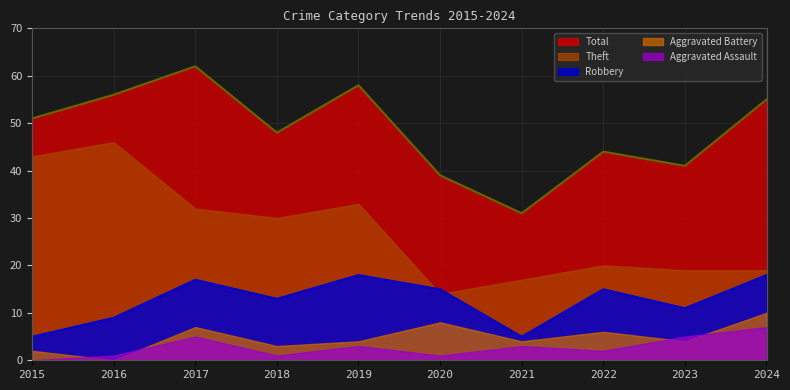

At which category does Aggravated Assault reach its first local peak?

2017